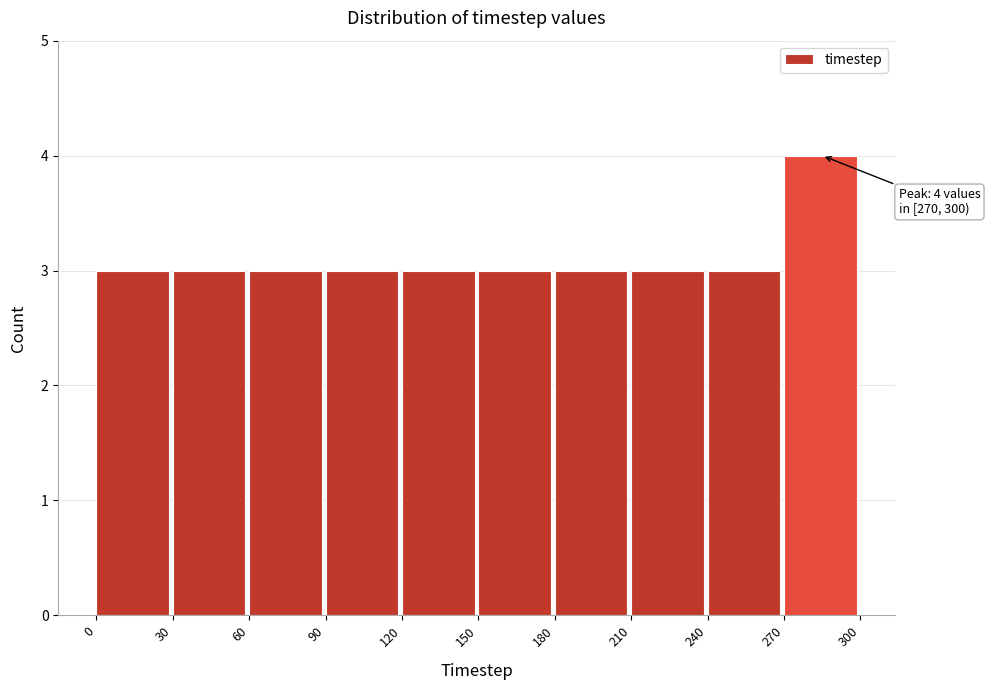

Over which range of the x-axis is the bar tallest?

270 to 300